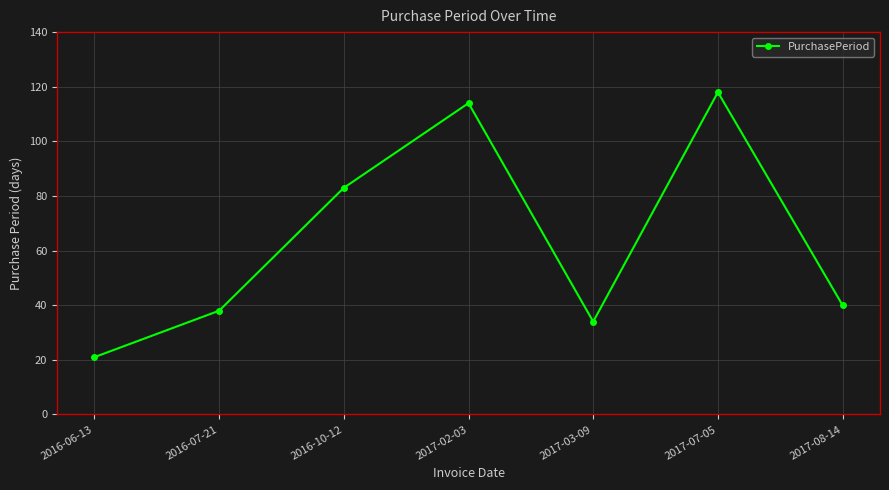

Approximately how many times larger is the value at 2017-08-14 compared to 2016-10-12?

0.5